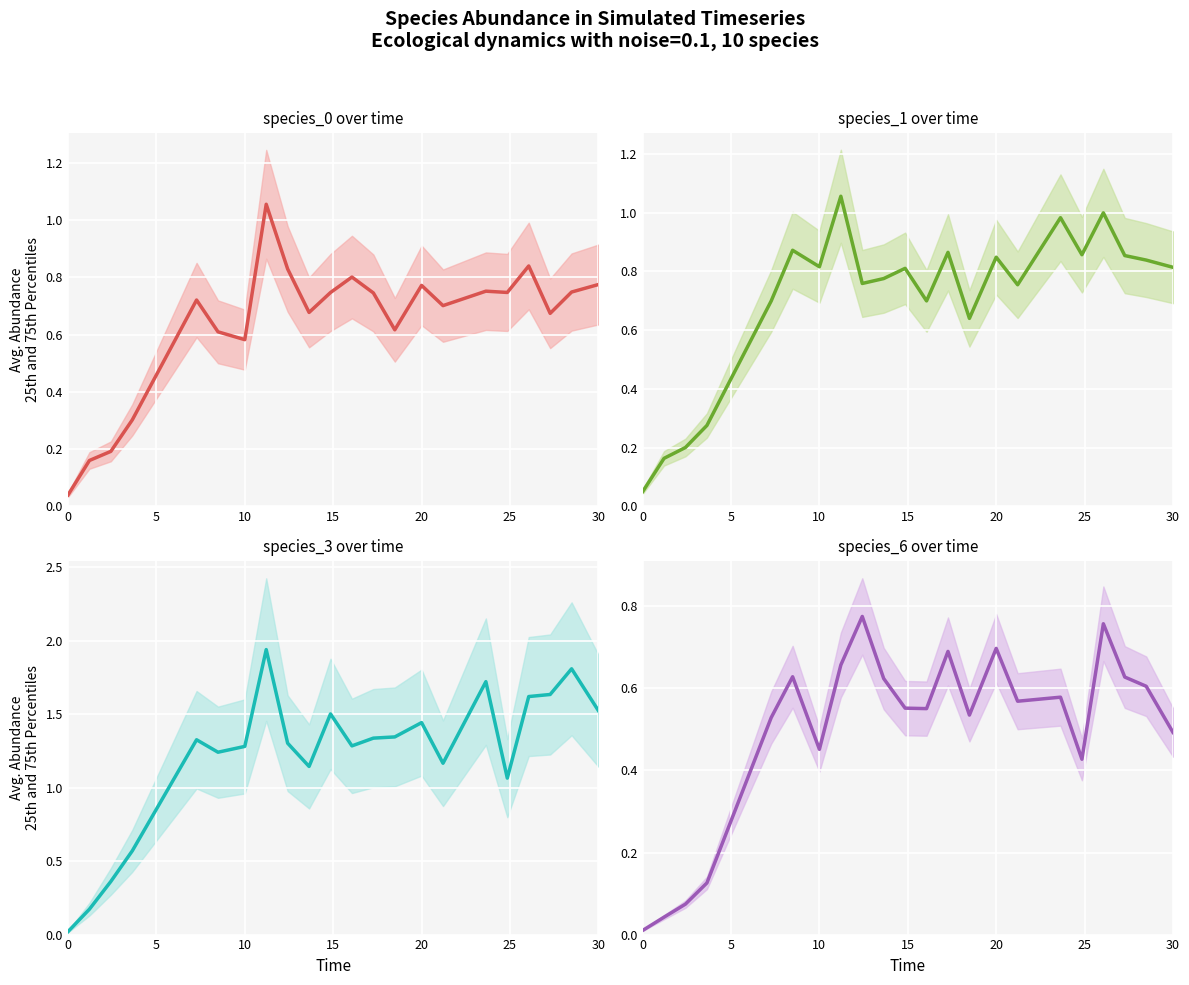

List the series in order of their peak value, highest first.

species_3, species_1, species_0, species_6